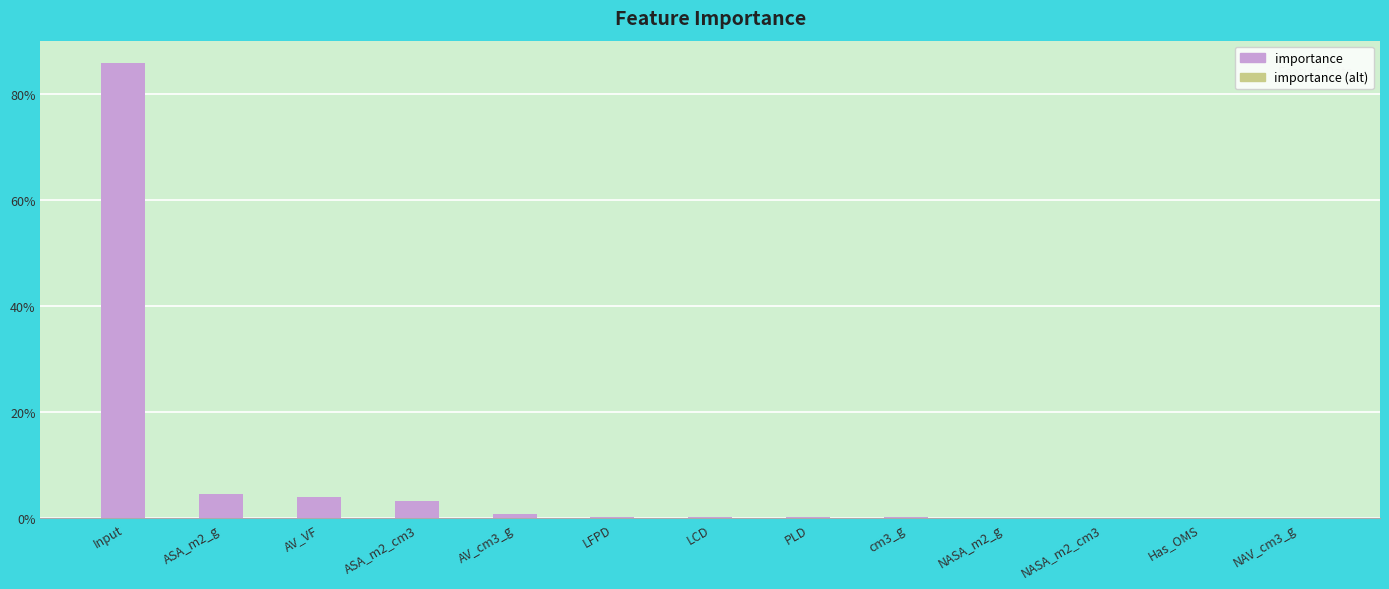

Rank the series at ASA_m2_cm3 from highest to lowest value.

importance, importance (alt)